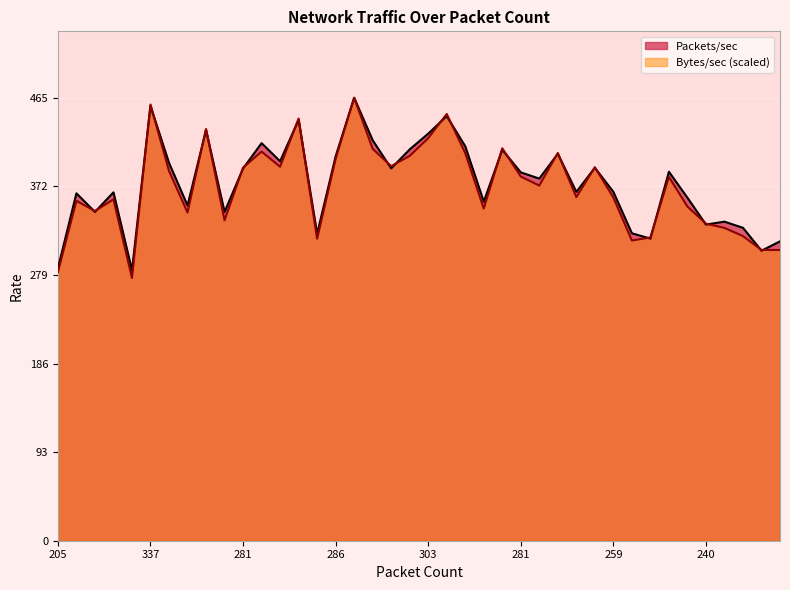

Rank the categories by Bytes/sec value from lowest to highest.

204, 205, 226, 217, 230, 229, 230, 238, 237, 240, 246, 249, 249, 258, 265, 259, 259, 259, 259, 271, 274, 281, 288, 281, 279, 286, 280, 286, 299, 302, 295, 303, 302, 297, 303, 305, 313, 320, 337, 330